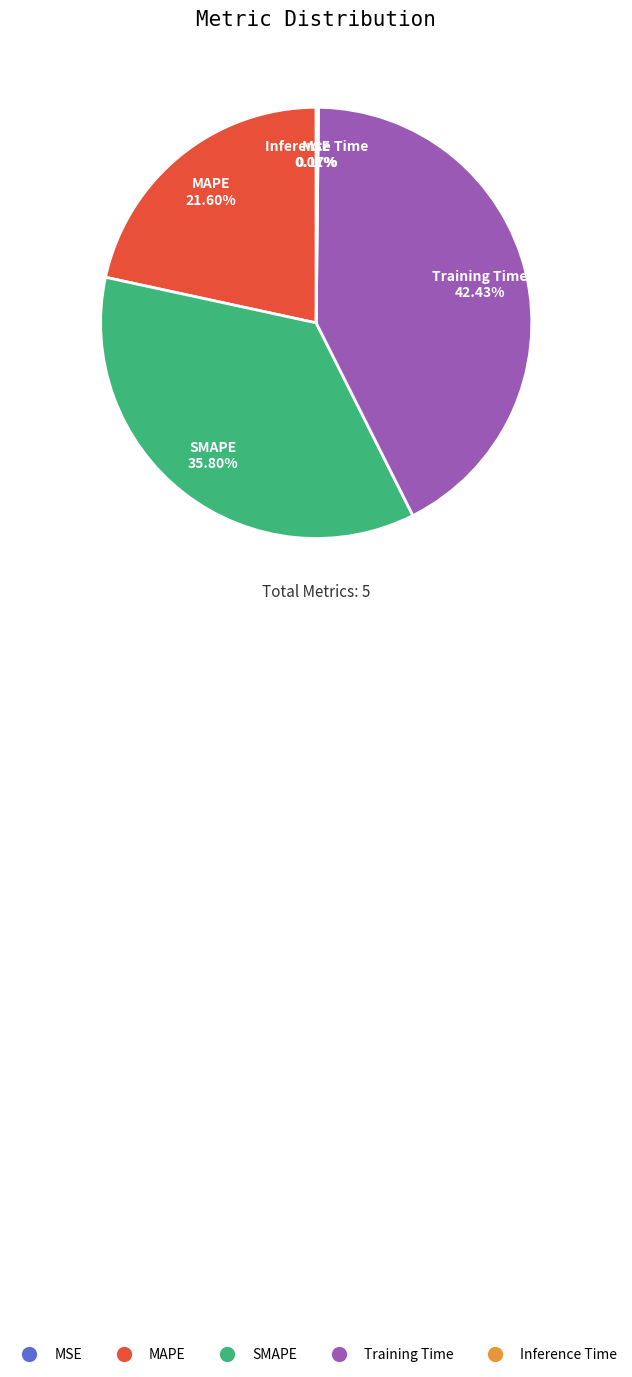

To the nearest percent, what is the average slice percentage?

20%